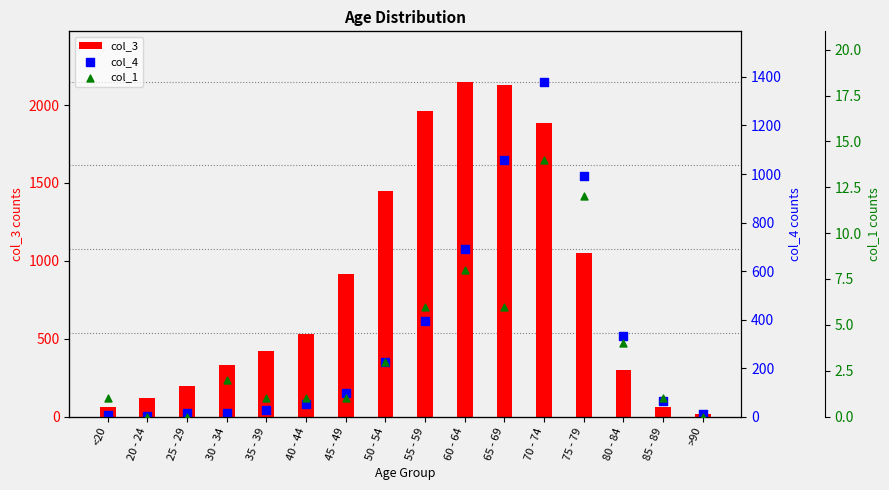

Which series has the largest Y range (max minus min)?

col_3